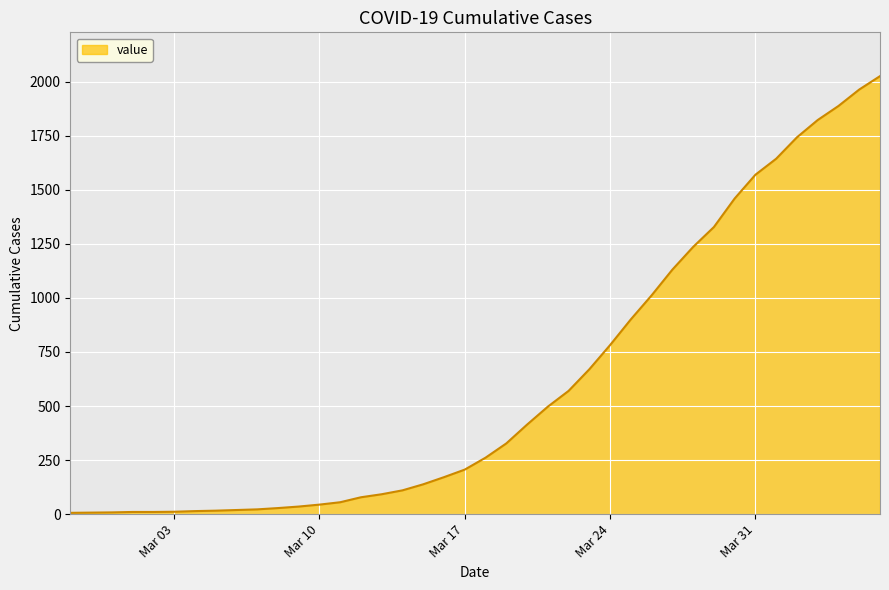

What is the maximum value shown in the chart?

2026